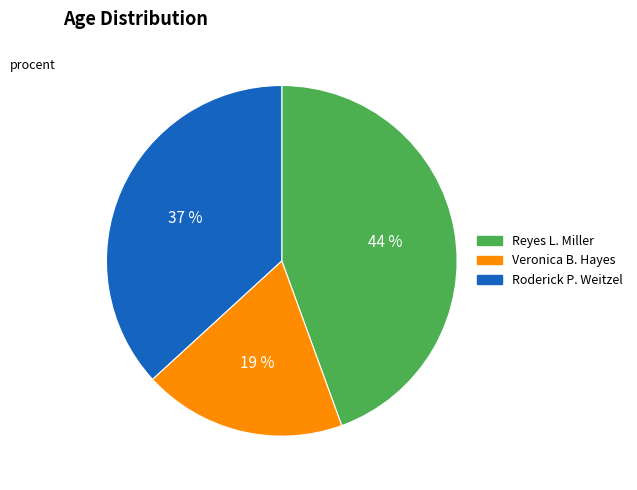

The Reyes L. Miller slice represents 50% of the pie. True or false?

False